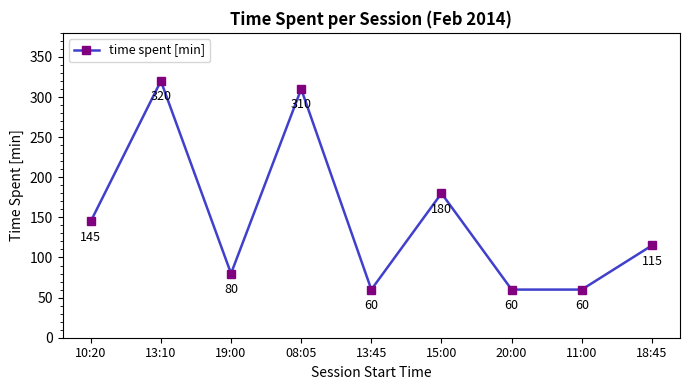

How many distinct data groups are displayed?

1